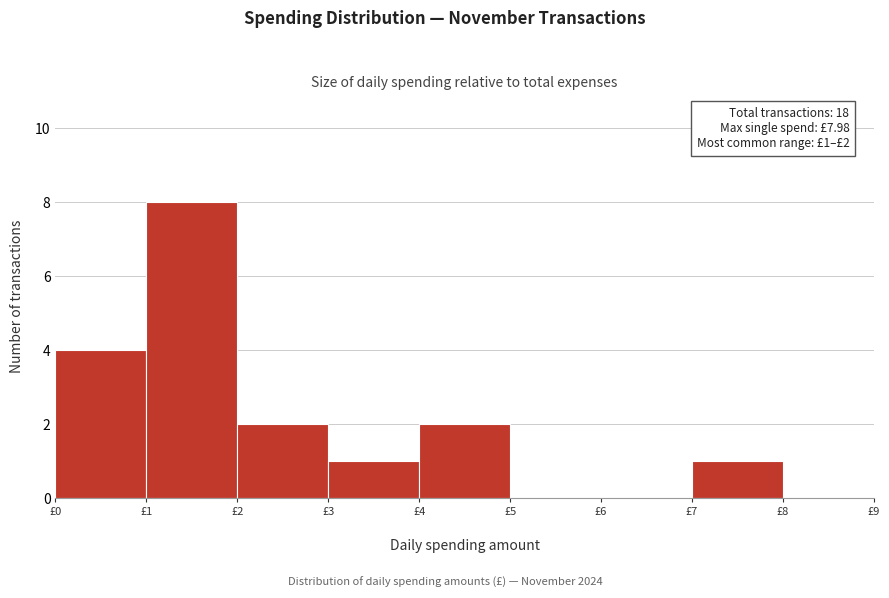

Which range on the x-axis has the tallest bar?

1 to 2